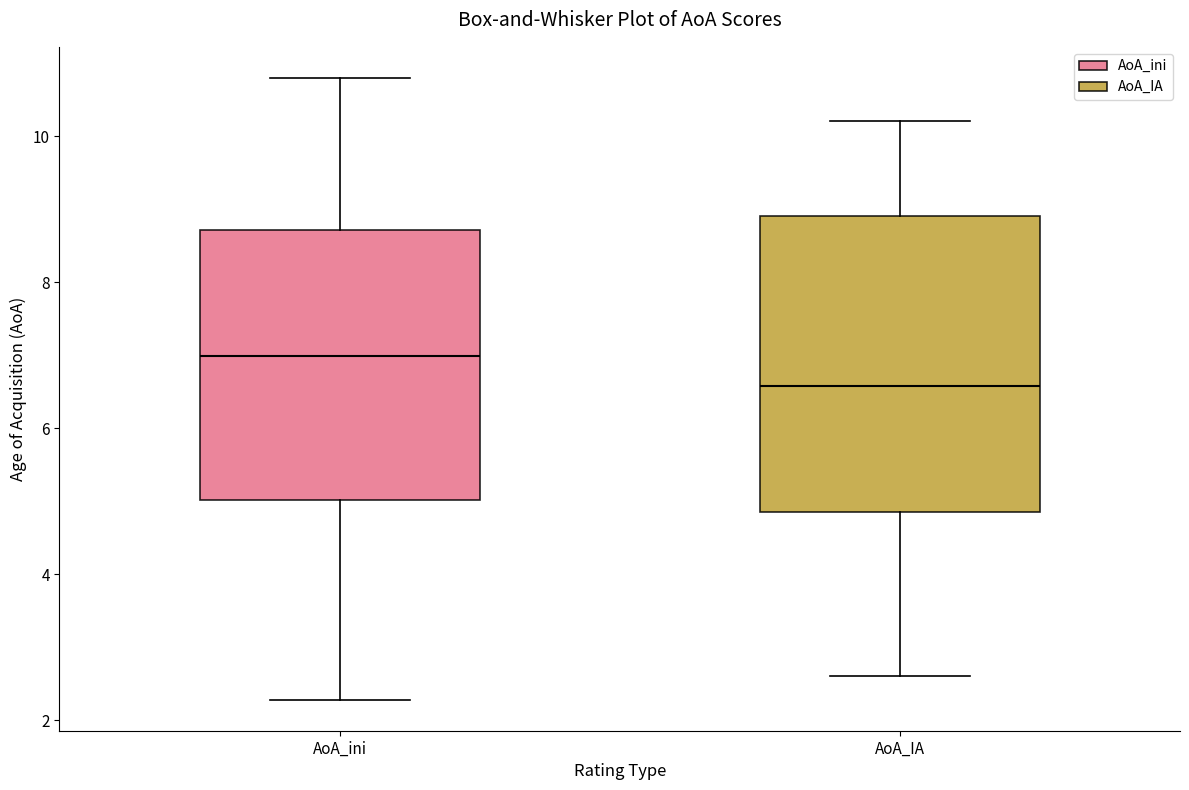

Where is the lower edge of the box for AoA_IA on the y-axis? The values are not printed on the chart, so give them approximately, as read against the axis.

4.8